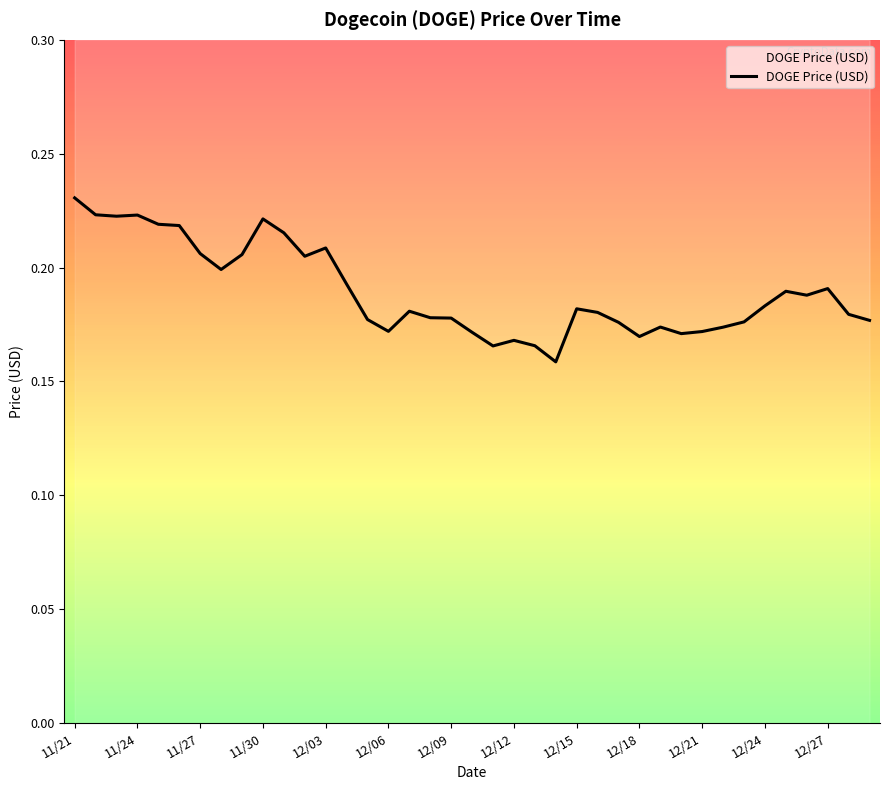

Reading right to left, extract all data points from this chart.

0.2	0.2	0.2	0.2	0.2	0.2	0.2	0.2	0.2	0.2	0.2	0.2	0.2	0.2	0.2	0.2	0.2	0.2	0.2	0.2	0.2	0.2	0.2	0.2	0.2	0.2	0.2	0.2	0.2	0.2	0.2	0.2	0.2	0.2	0.2	0.2	0.2	0.2	0.2